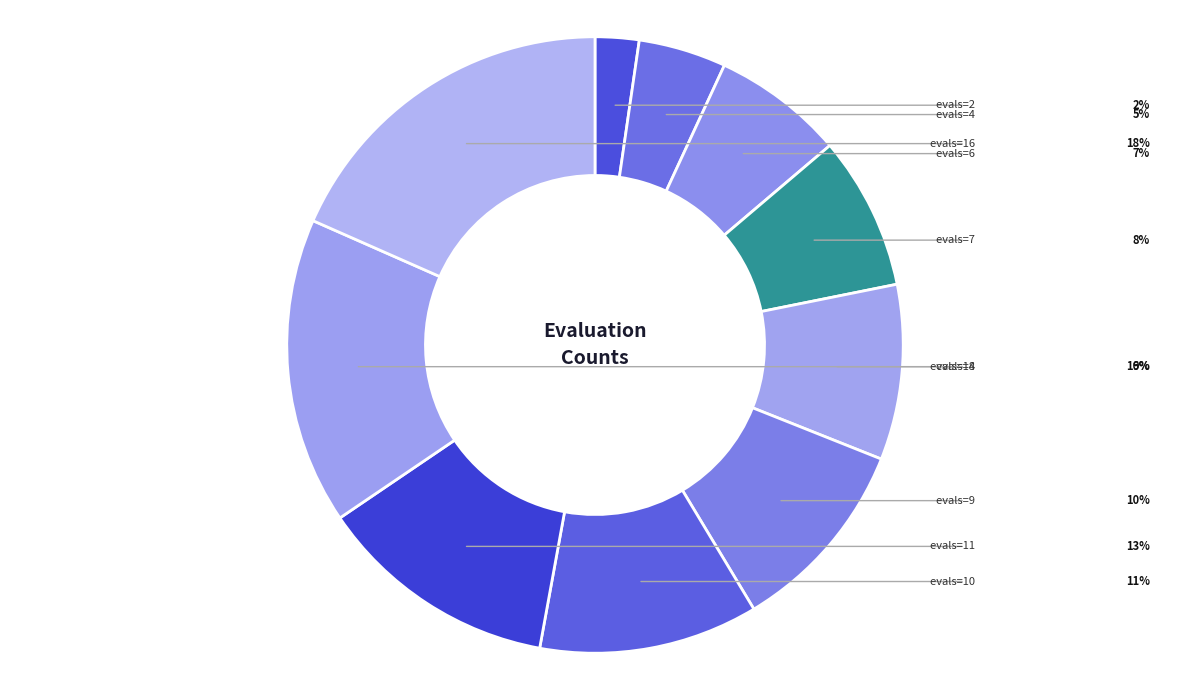

How many slices are in this pie chart?

10